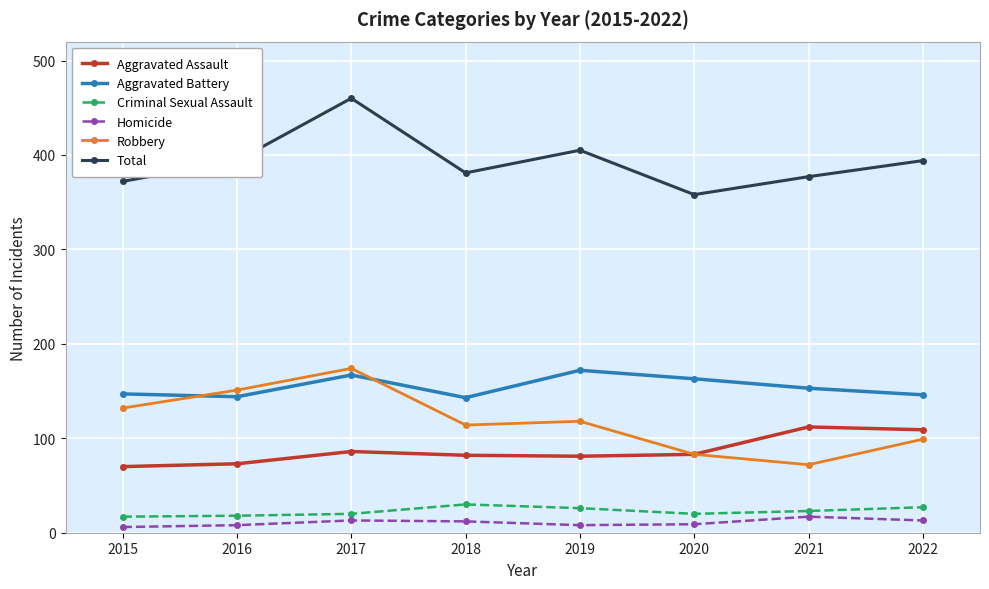

True or false: Homicide has a value of 13 at 2017.

True